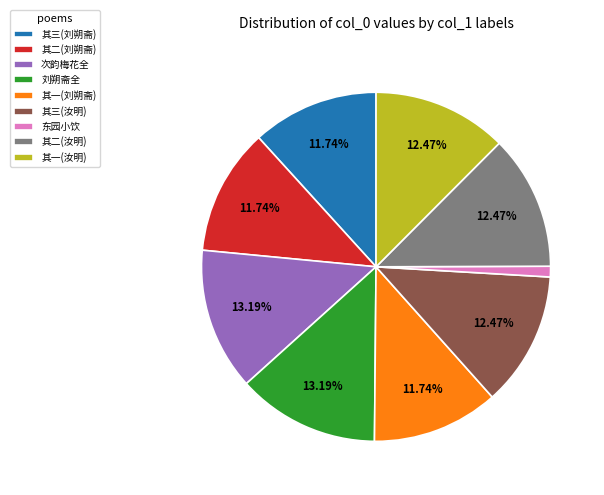

Between 其二(汝明) and 其二(刘朔斋), which is larger?

其二(汝明)